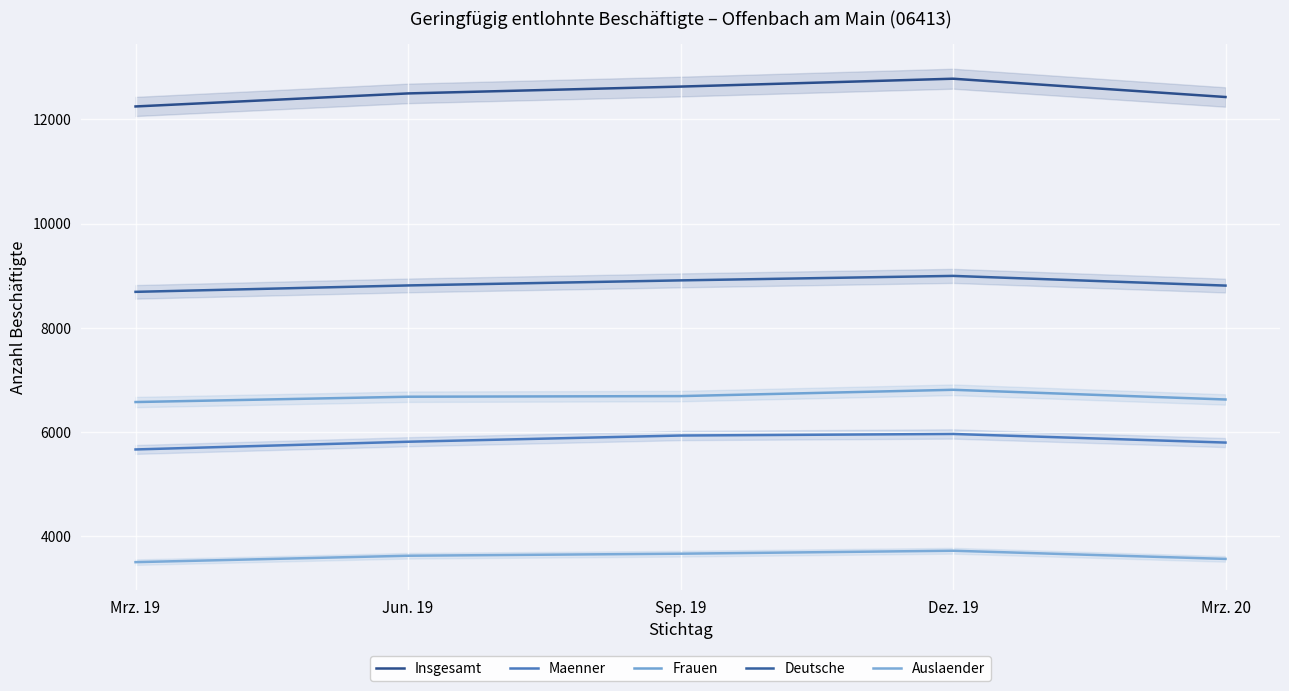

Is it true that Auslaender equals 3507 at Mrz. 19?

True